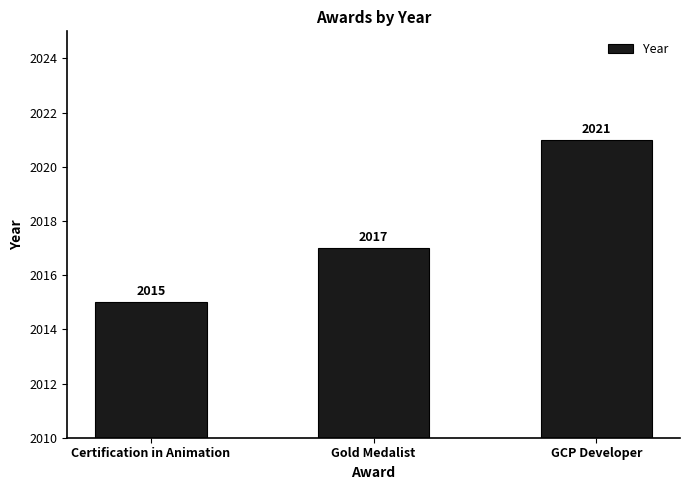

What is the label of the 1st bar from the left?

Certification in Animation